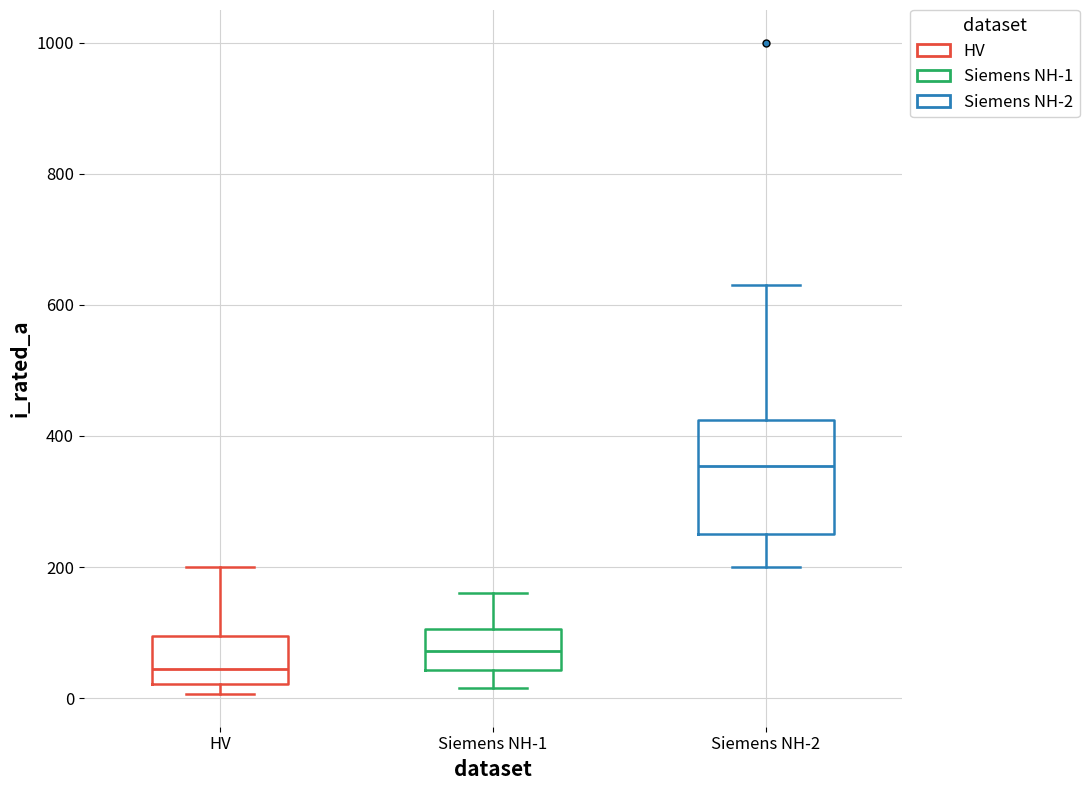

Comparing the boxes themselves (not the whiskers), which one is the tallest?

Siemens NH-2